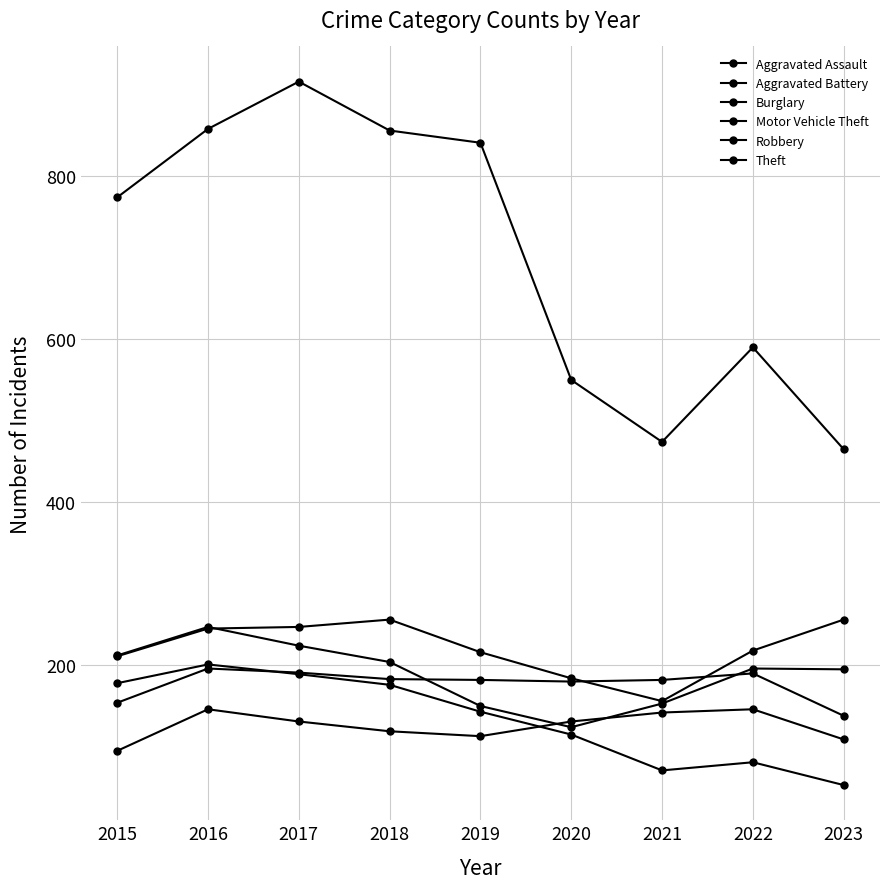

True or false: Aggravated Battery has a value of 191 at 2017.

True